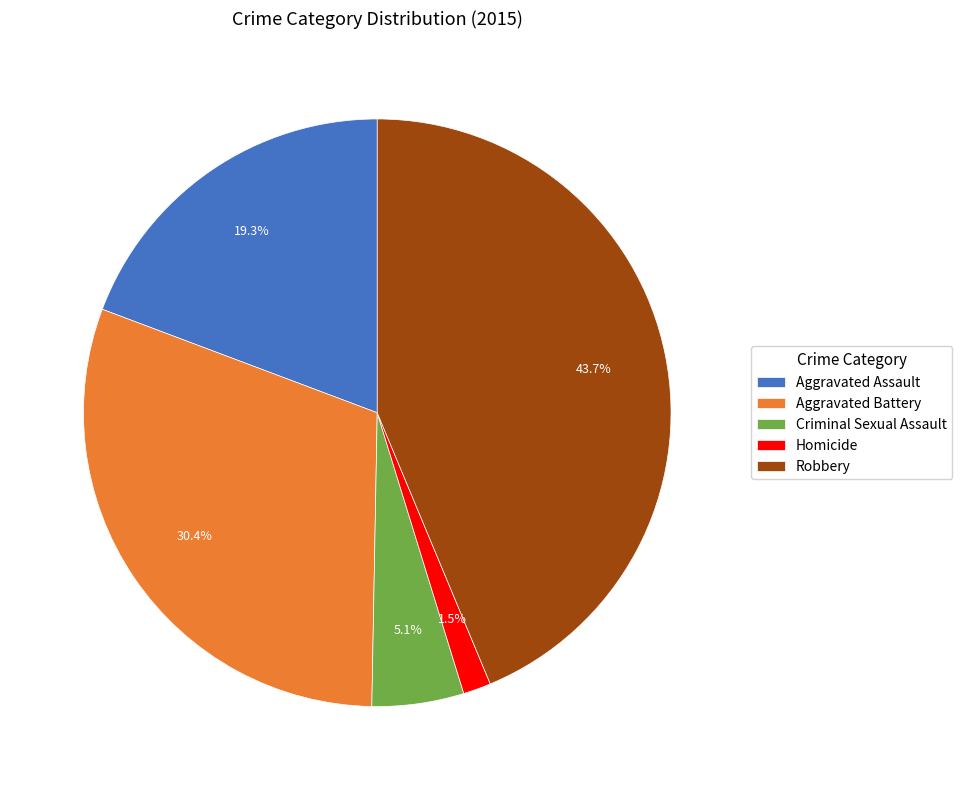

Rank the categories by value from highest to lowest.

Robbery, Aggravated Battery, Aggravated Assault, Criminal Sexual Assault, Homicide